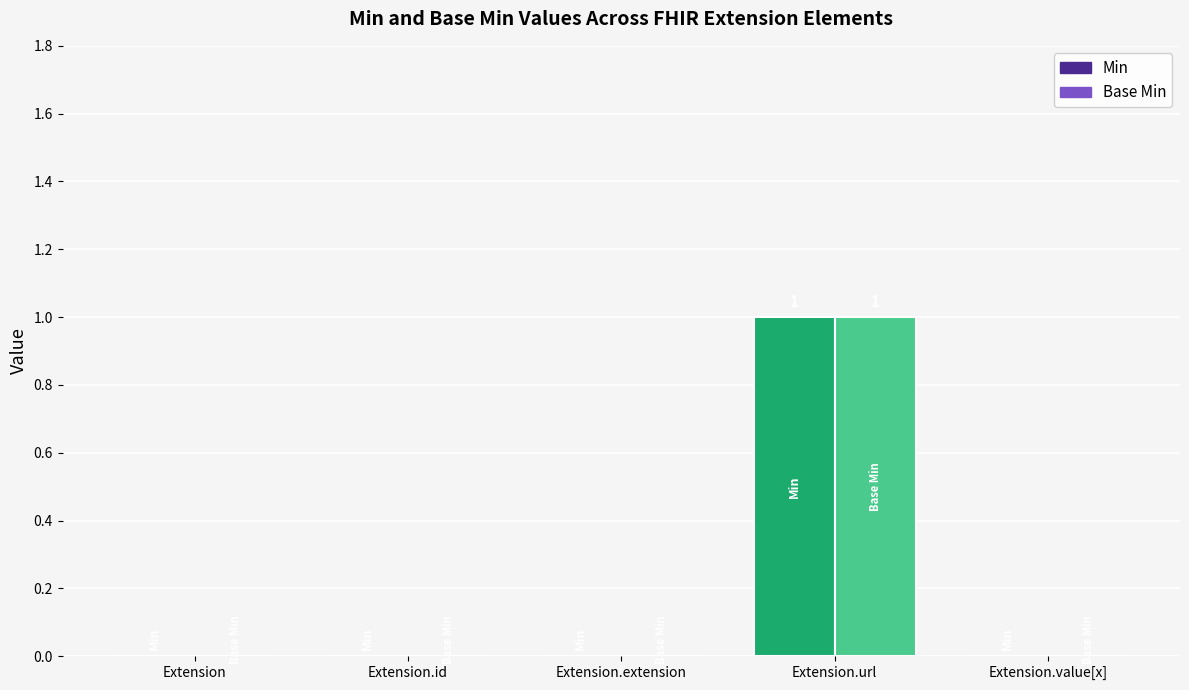

Is the value of Base Min at Extension.extension greater than the value of Min at Extension.value[x]?

No